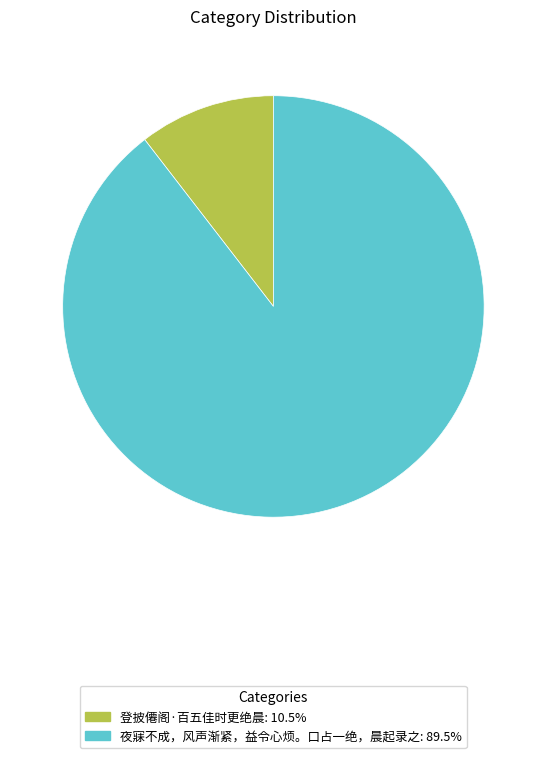

Between 夜寐不成，风声渐紧，益令心烦。口占一绝，晨起录之 and 登披僊阁·百五佳时更绝晨, which is larger?

夜寐不成，风声渐紧，益令心烦。口占一绝，晨起录之